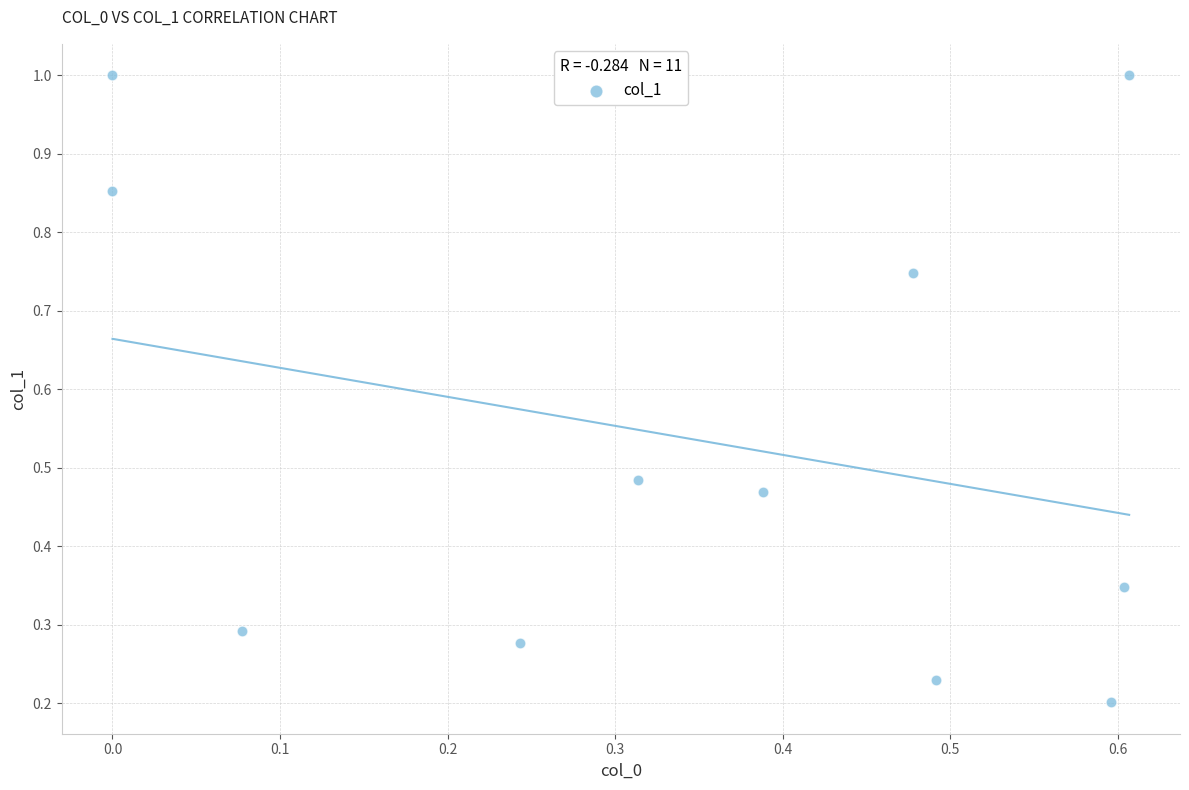

What is the range of Y values (max minus min)?

0.8